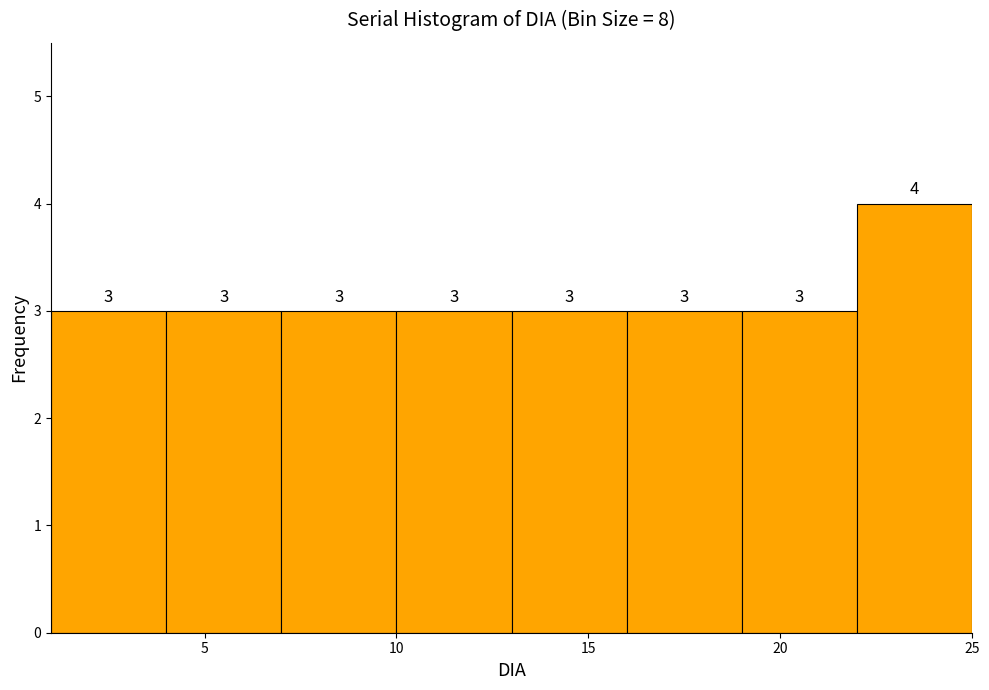

Which range on the x-axis has the tallest bar?

22 to 25